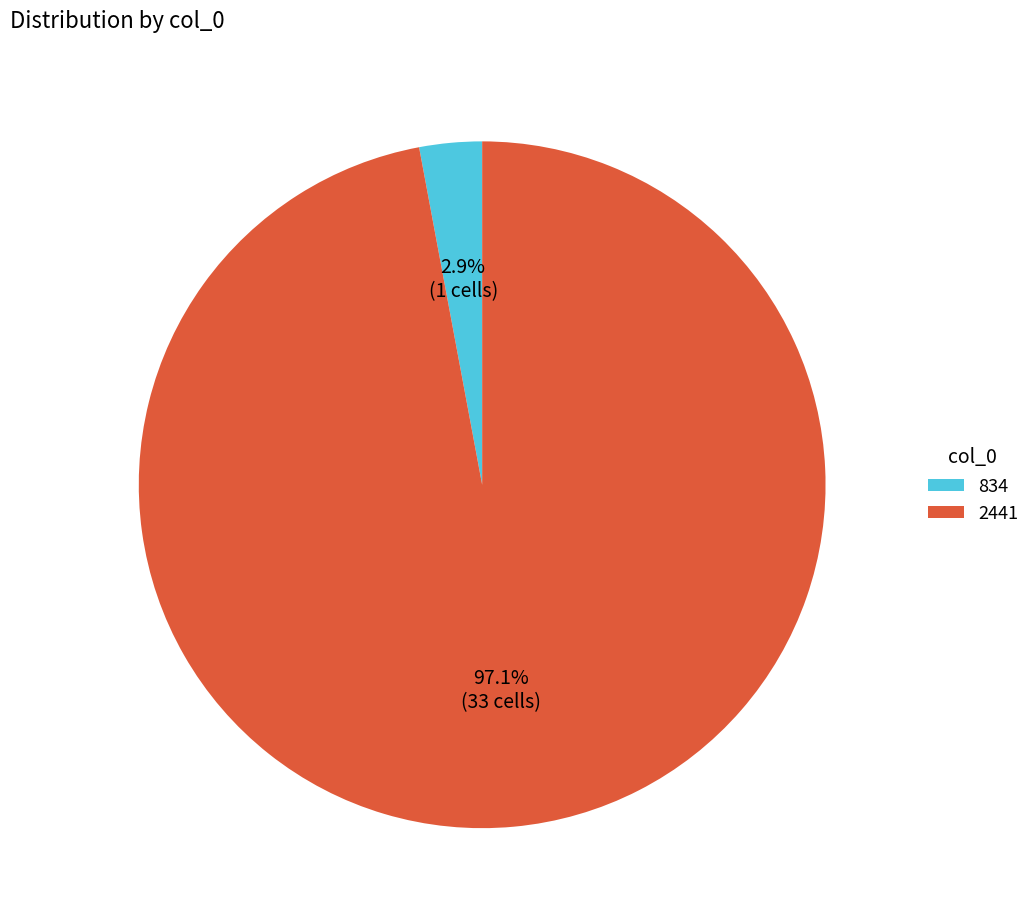

Which slice is the smallest?

834